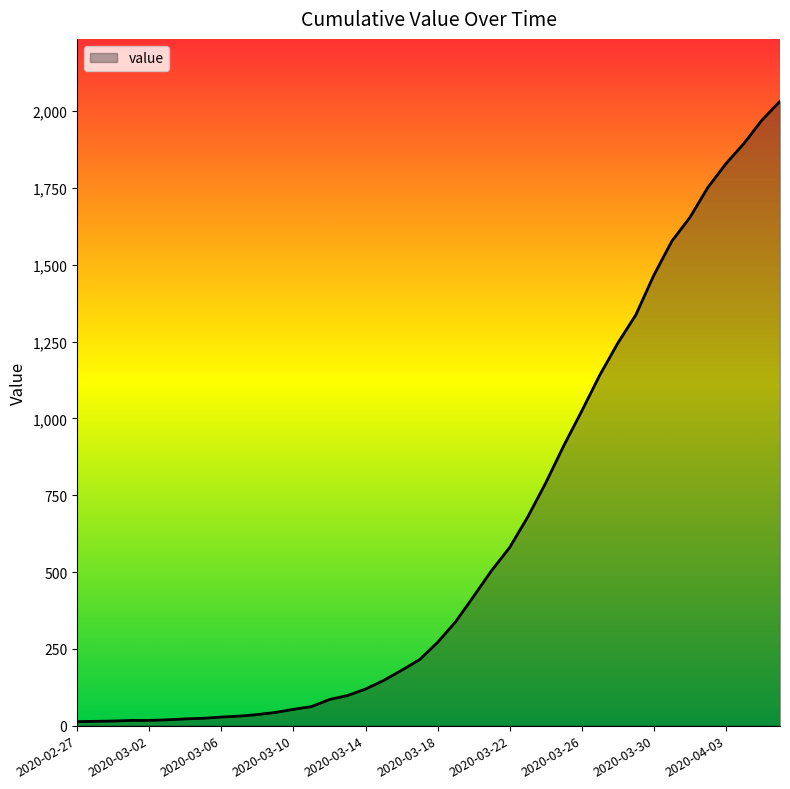

What is the greatest value displayed?

2032